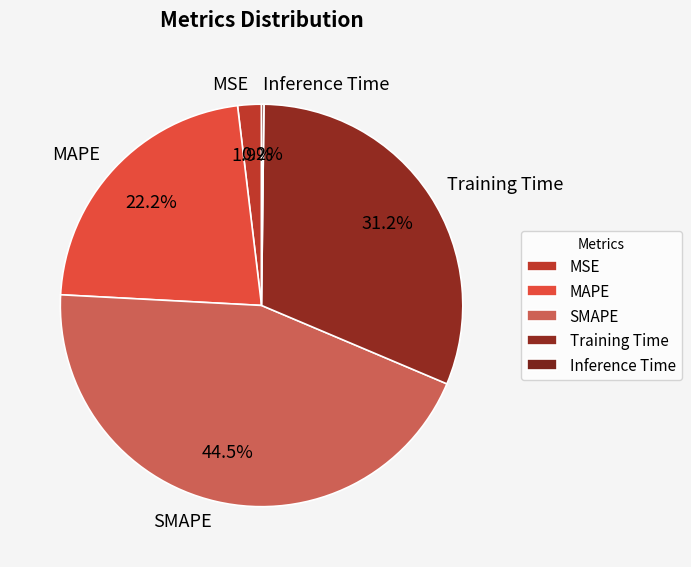

What percentage do Training Time and MSE together represent?

33.1%